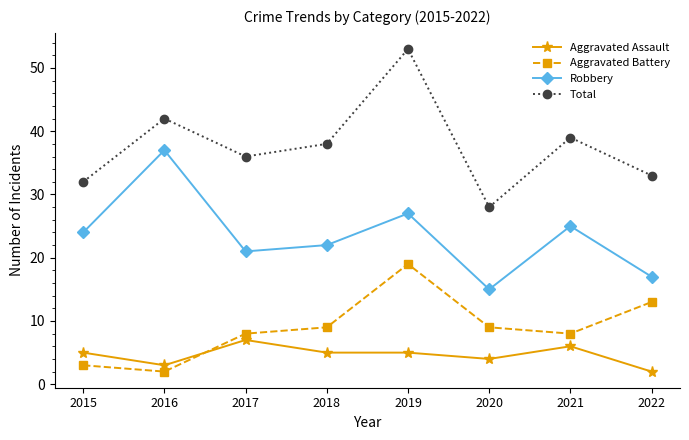

Where is the first local minimum for Total?

2017